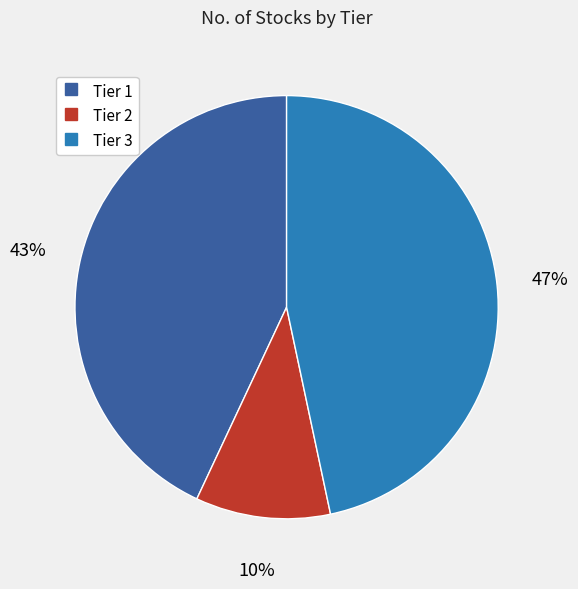

To the nearest percent, what is the difference between the Tier 1 and Tier 3 slice percentages?

4%